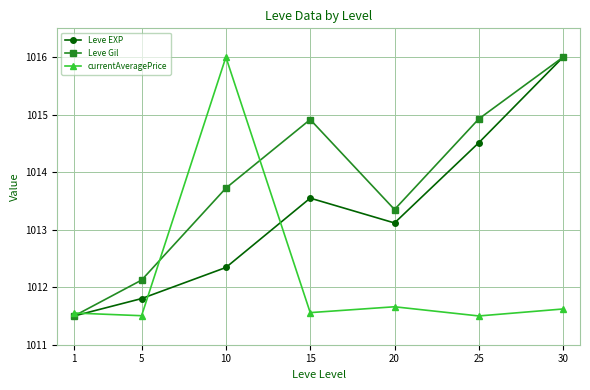

Rank the series at 10 from lowest to highest value.

Leve EXP, Leve Gil, currentAveragePrice